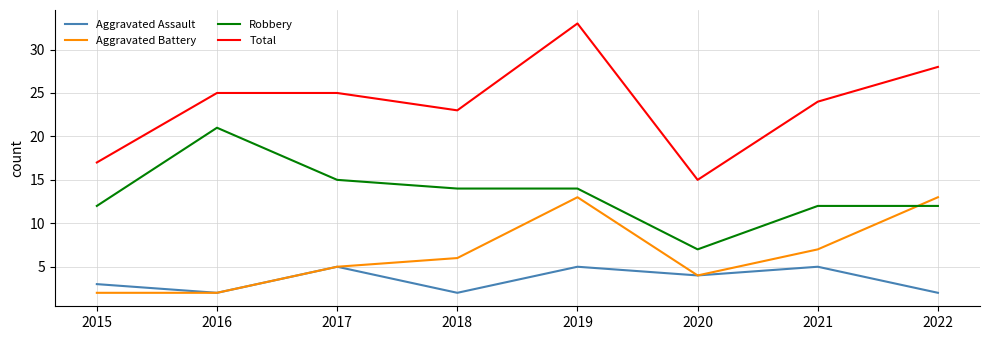

Is it true that Robbery equals 19 at 2015?

False